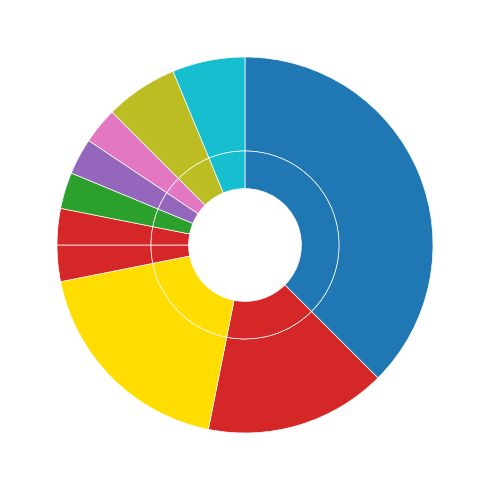

Is the sum of 325 and 321 greater than half?

No